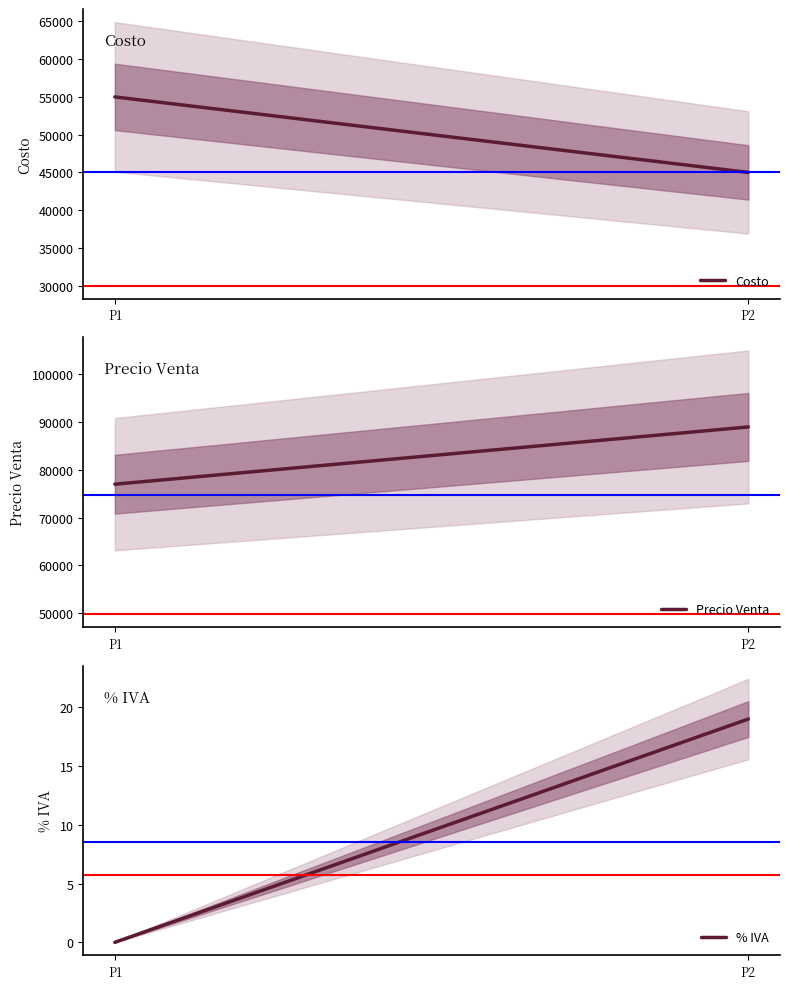

At which category does the chart reach its minimum across all series?

P1